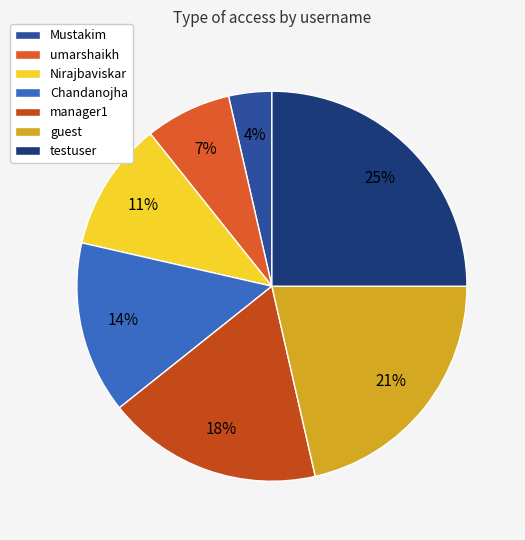

What is the ratio of the value at Chandanojha to the value at guest?

0.7